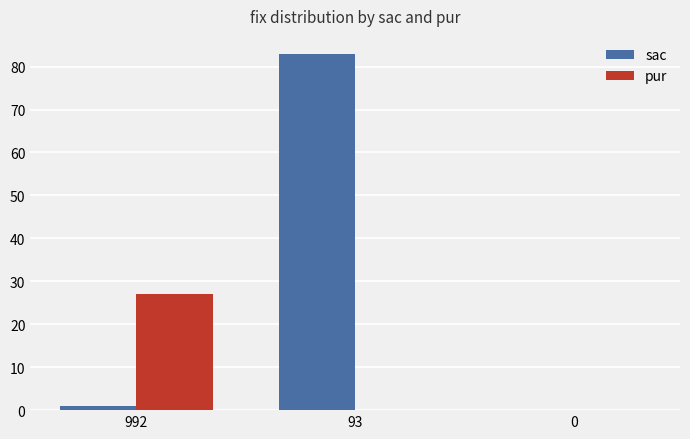

What is the spread (max minus min) of values at 992?

26